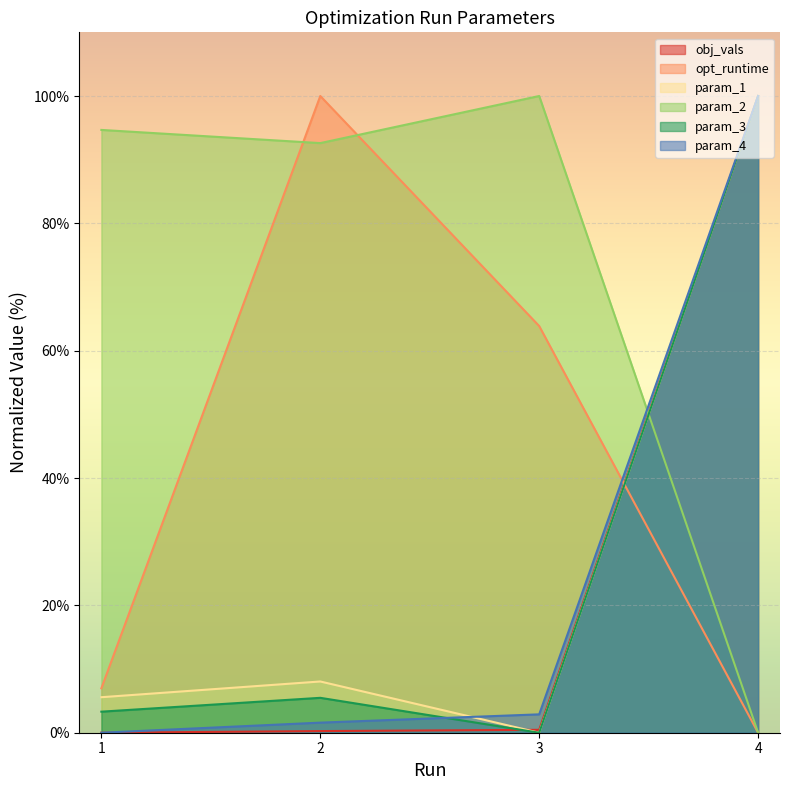

Count the number of data series in this chart.

6